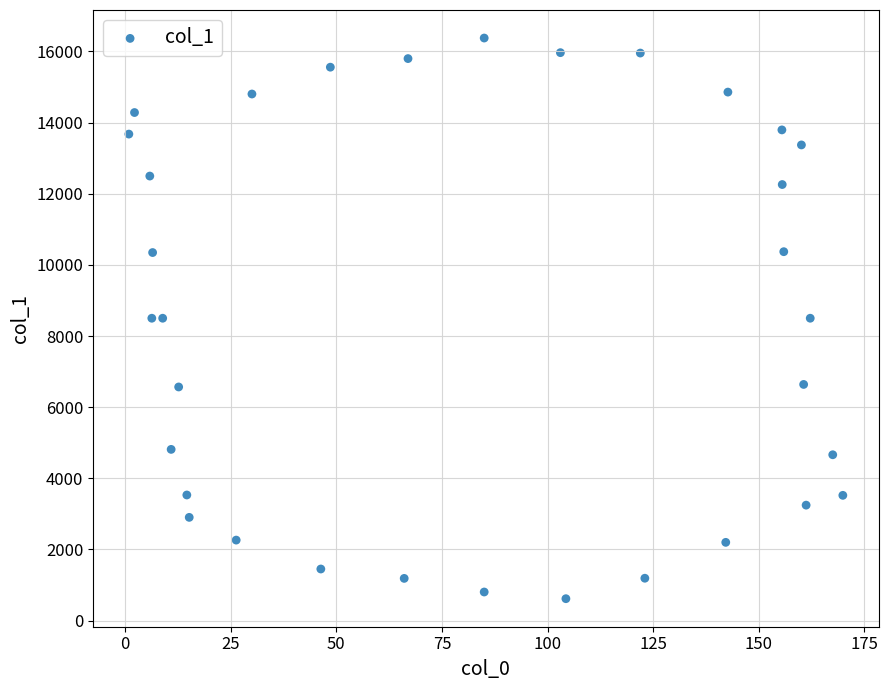

What is the range of X values (max minus min)?

169.0